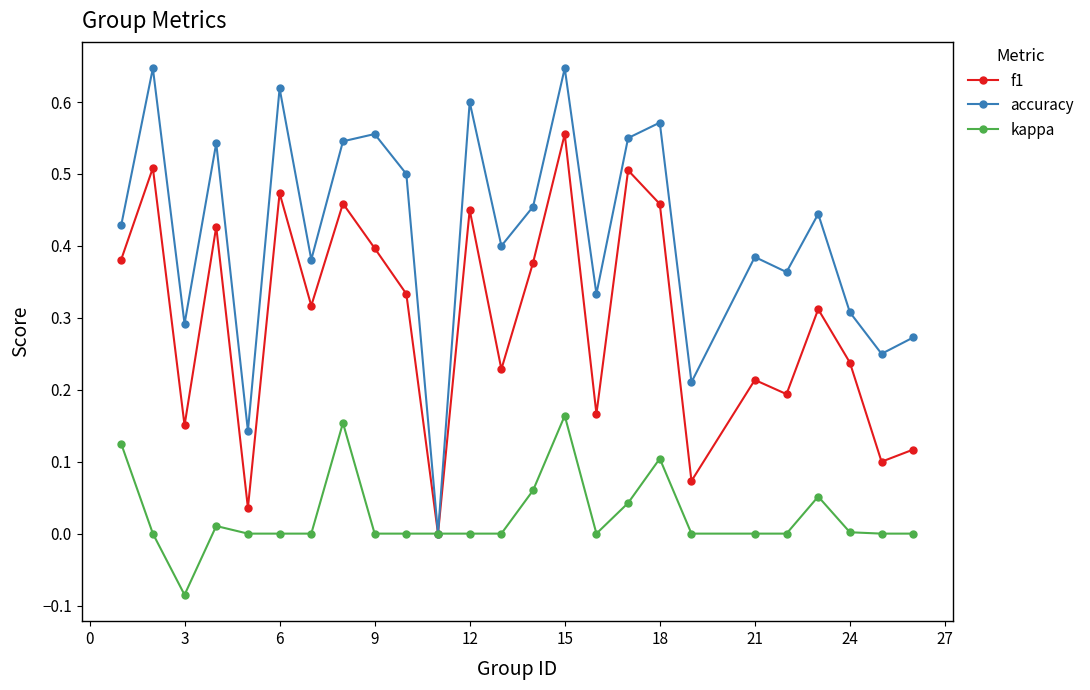

Which series has the widest spread of values?

accuracy